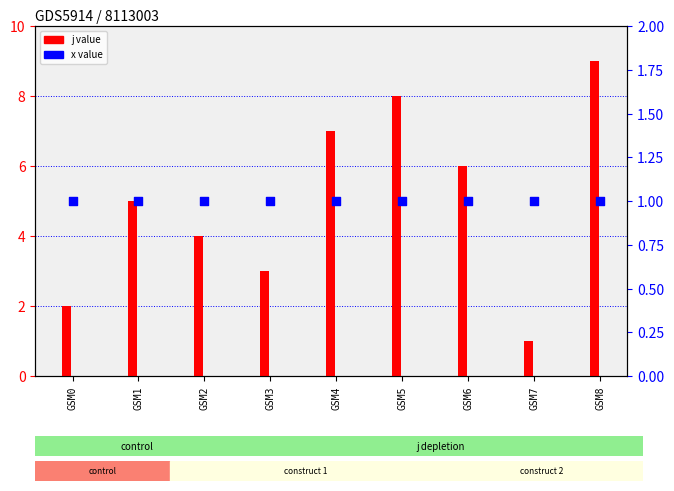

At which category is the sum across all series the highest?

GSM8